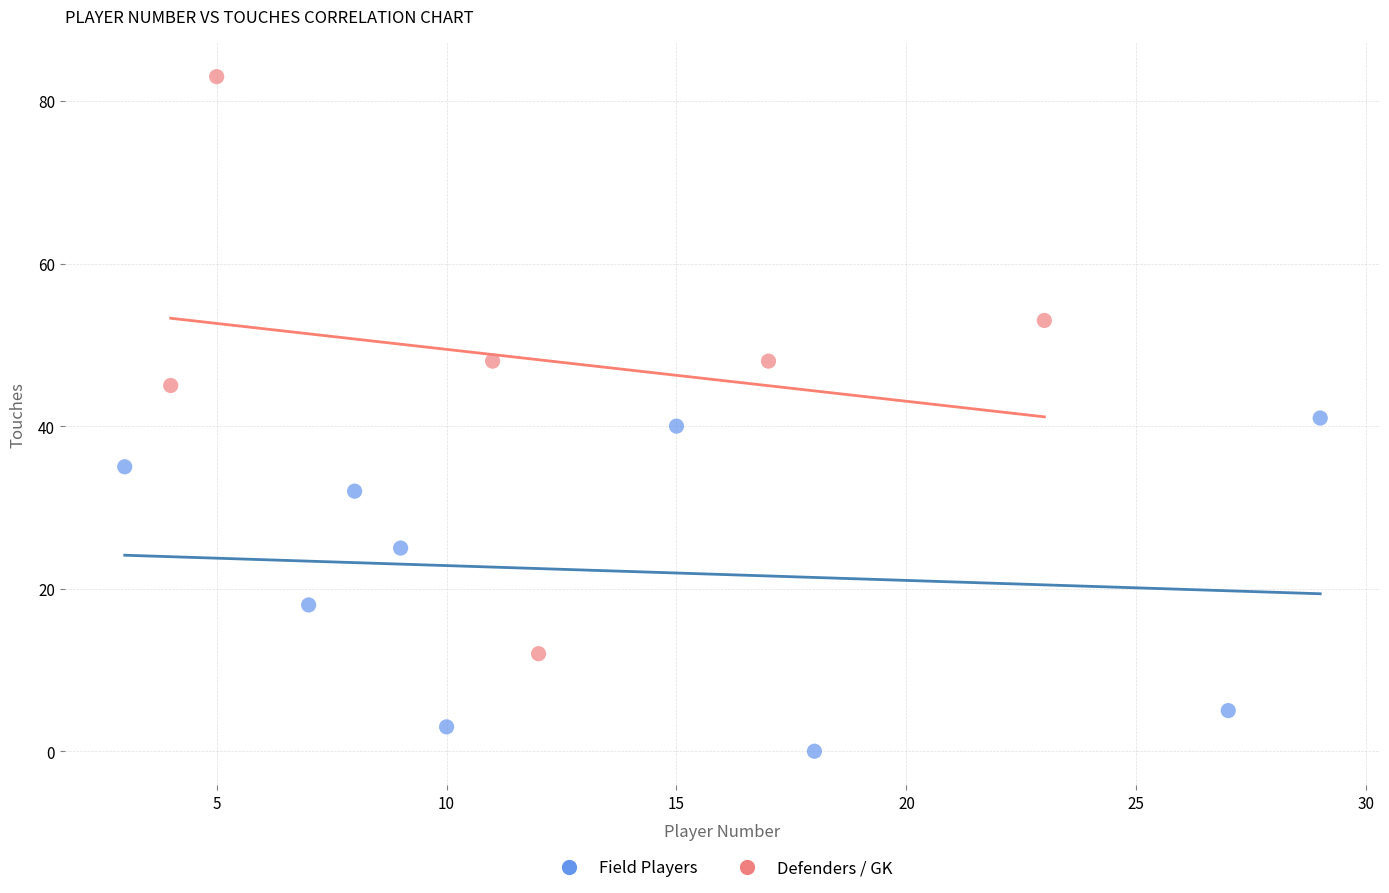

Which series reaches the minimum Y coordinate?

Field Players